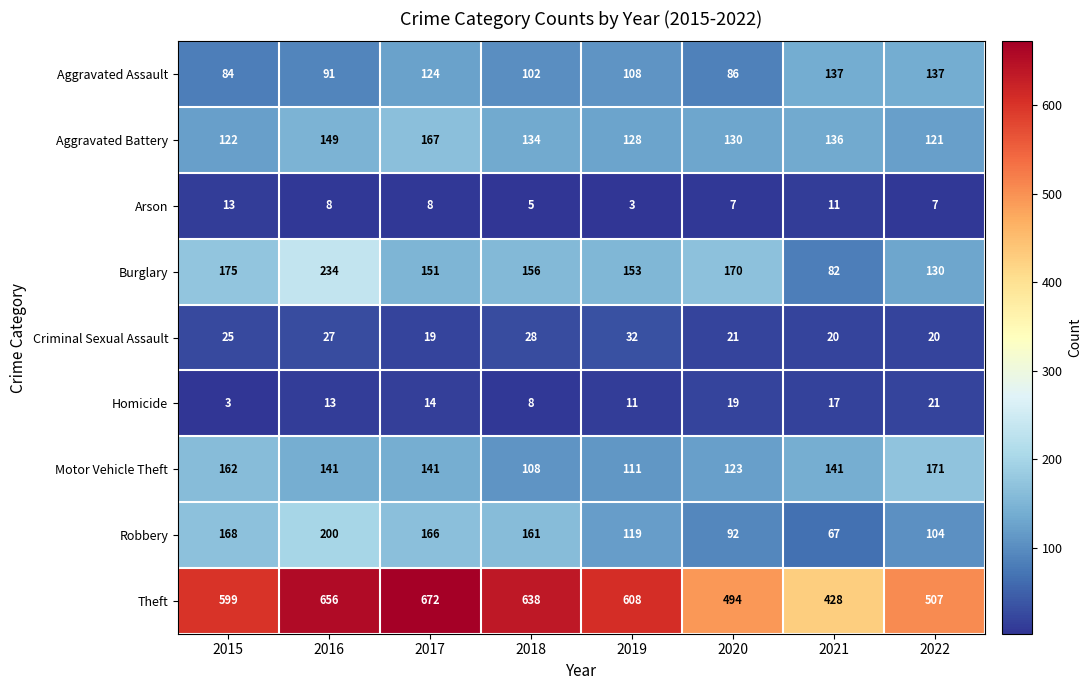

At how many categories does at least one series exceed 359?

8